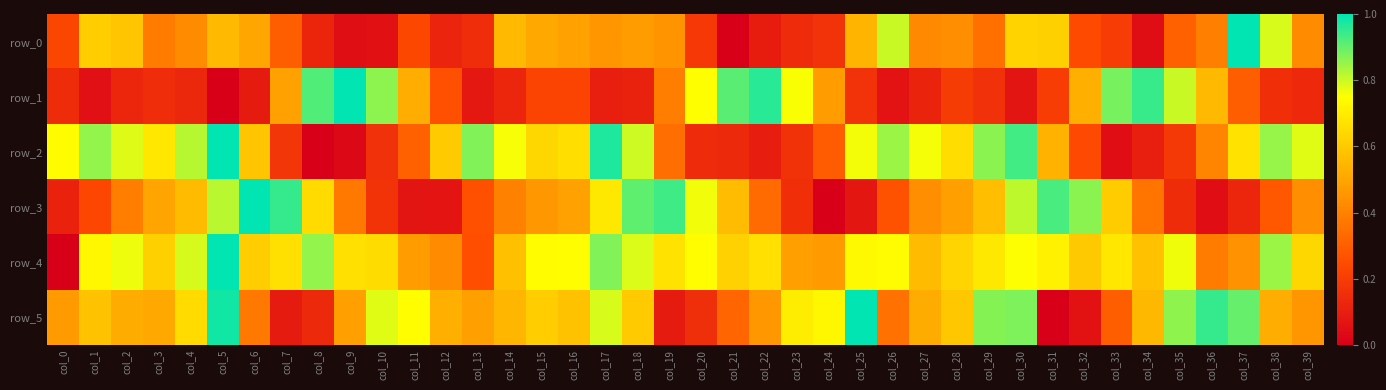

What value does the row_1 series have at col_0?

0.1